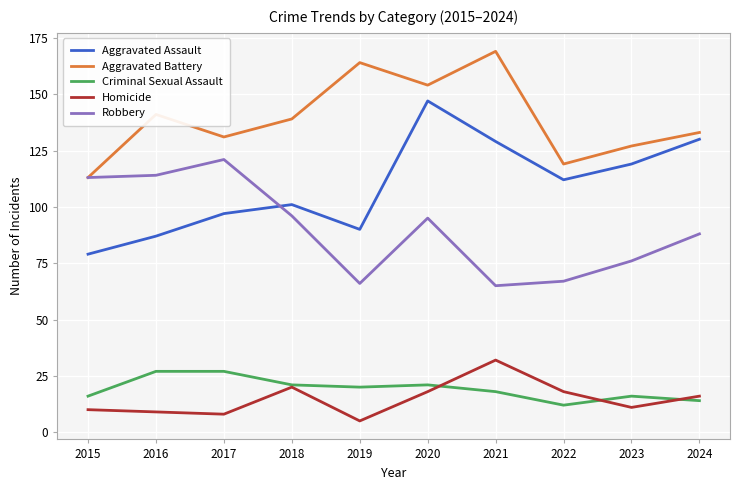

True or false: Criminal Sexual Assault and Aggravated Assault cross at least once.

False